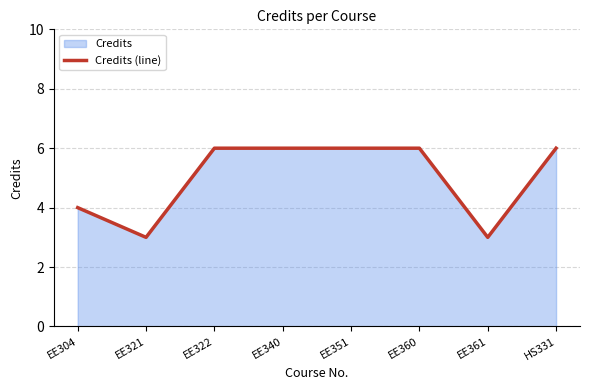

Count the number of categories in the chart.

8